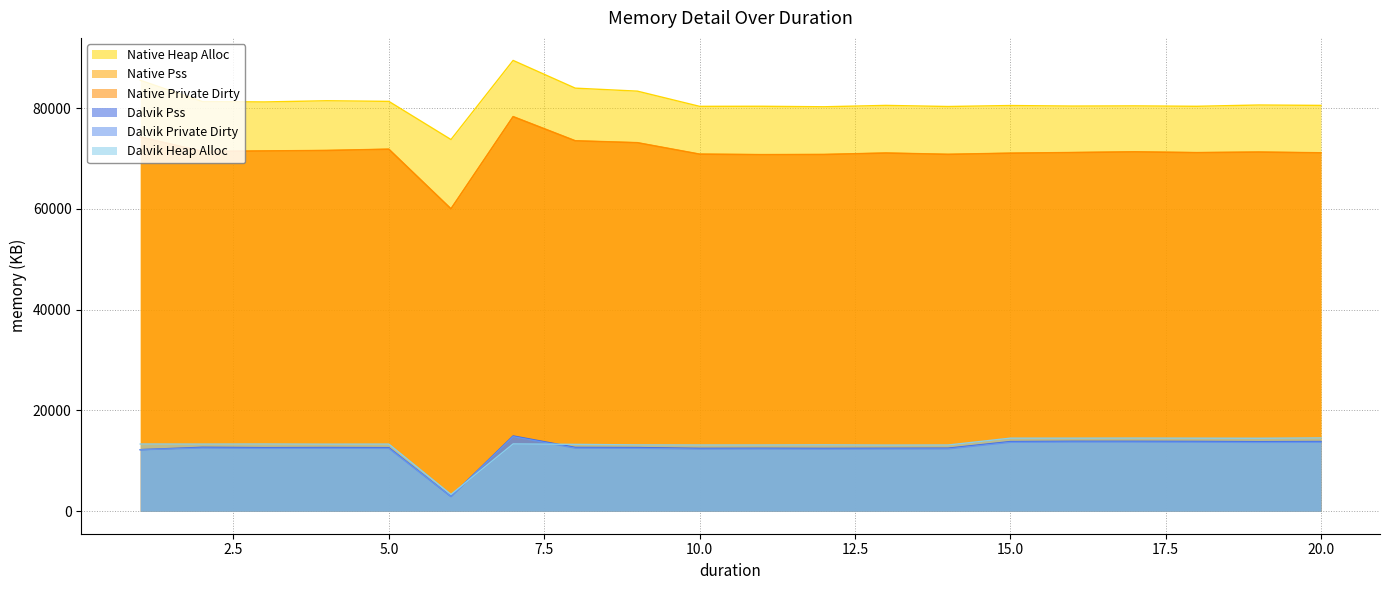

True or false: Native Private Dirty and Dalvik Heap Alloc intersect in this chart.

False